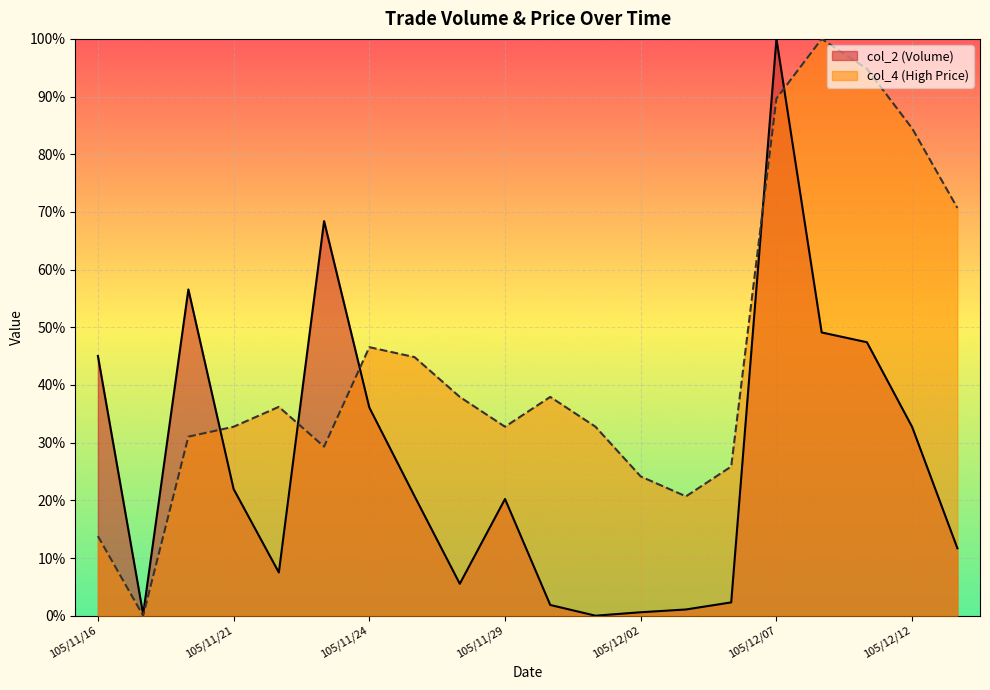

True or false: col_2 has a value of 0.5 at 105/12/09.

True